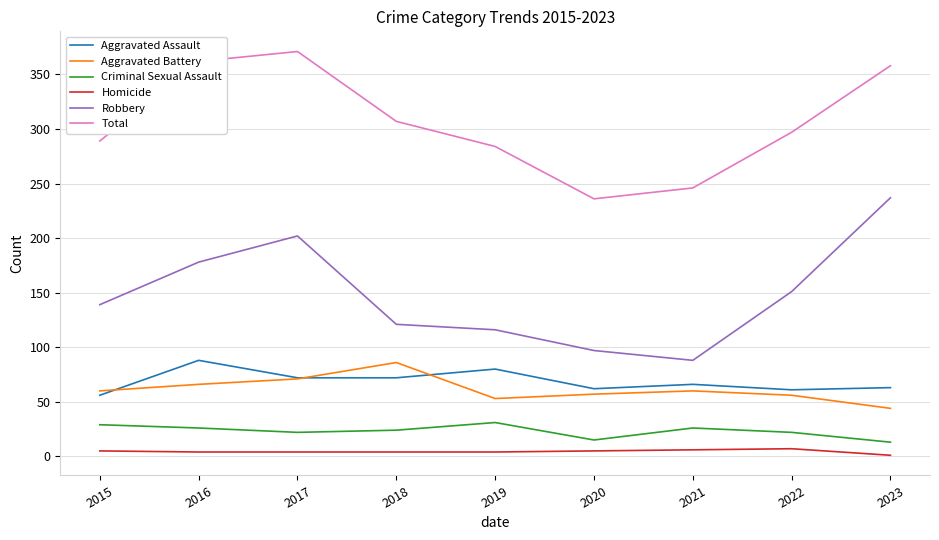

Does the chart have visible grid lines?

Yes